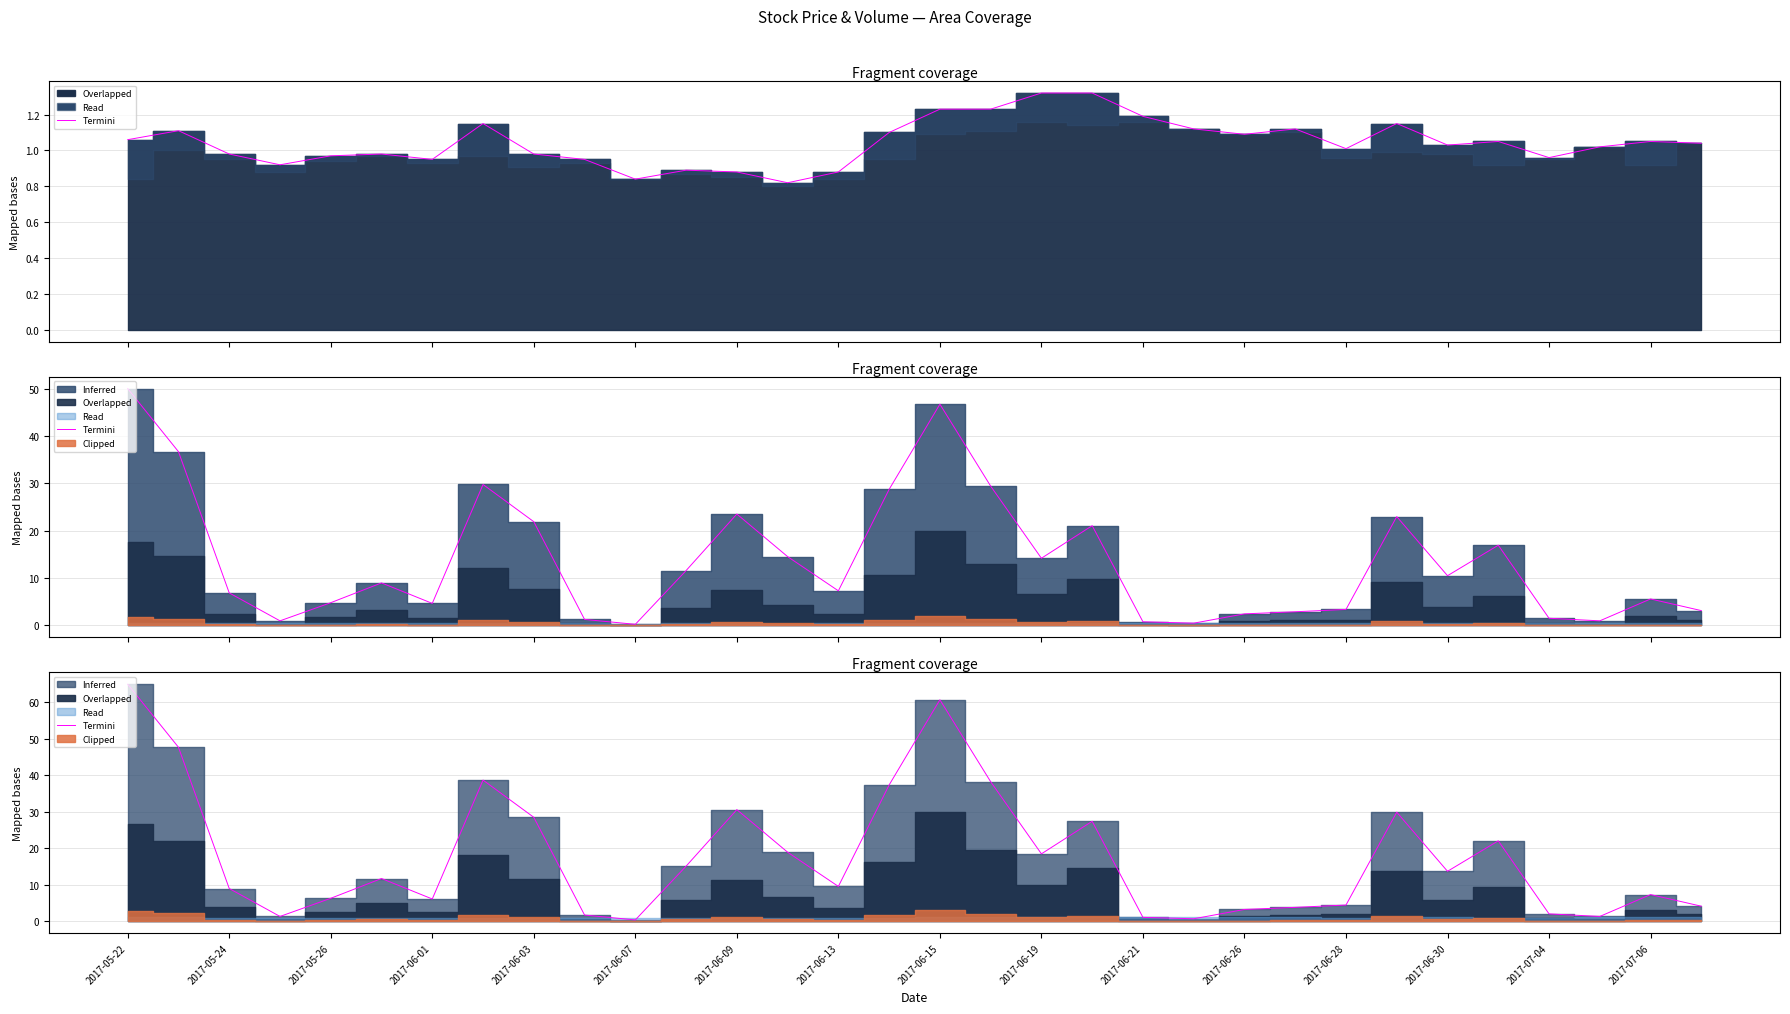

Which category has the lowest value across all series?

2017-06-07